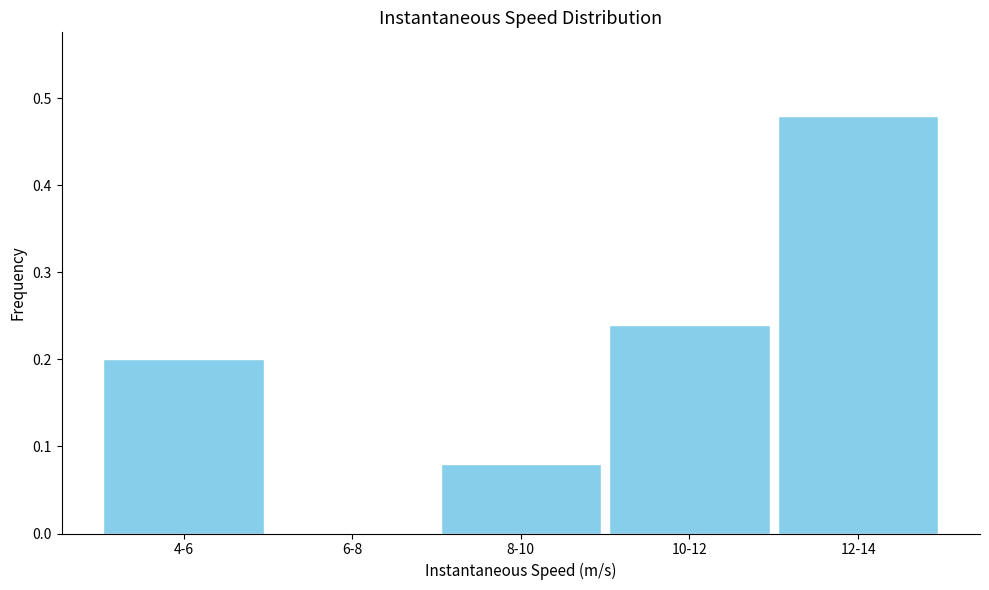

What is the sum of the values at 4-6 and 10-12?

0.4